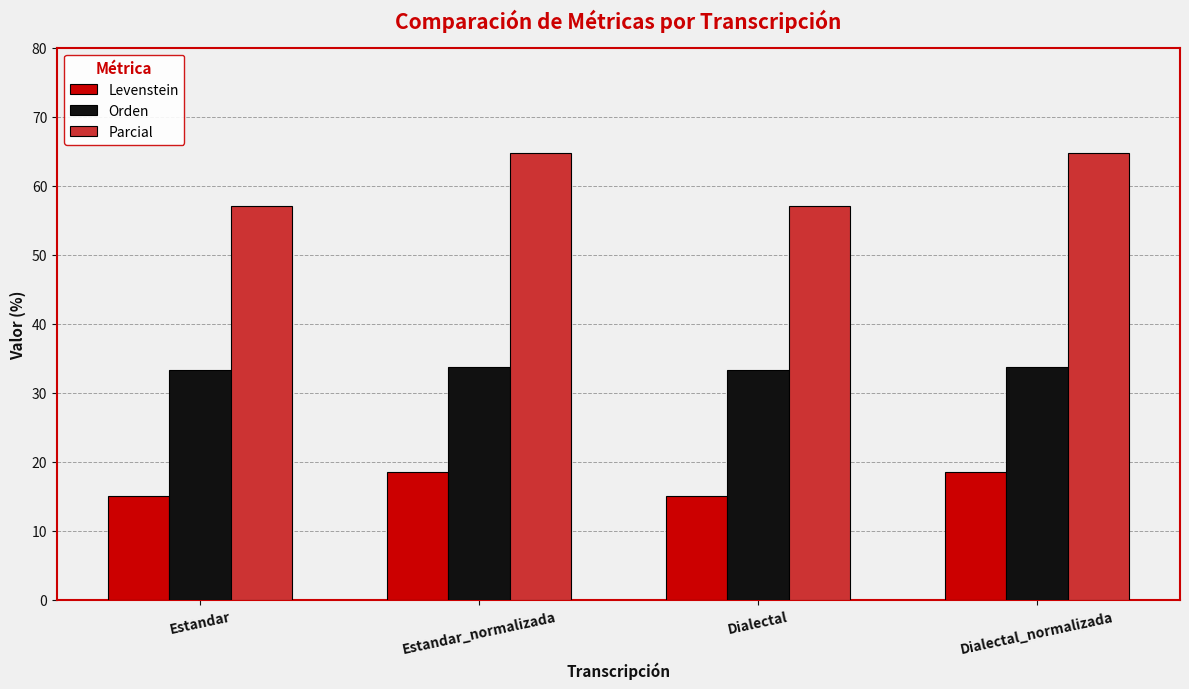

Reading right to left, list all the values displayed in this chart.

Levenstein: 18.5	15.0	18.5	15.0
Orden: 33.7	33.3	33.7	33.3
Parcial: 64.7	57.1	64.7	57.1